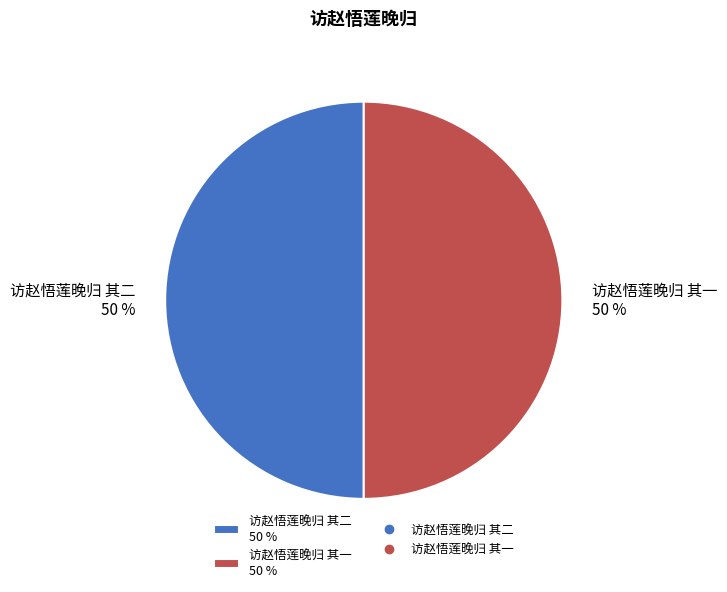

What is the ratio of the value at 访赵悟莲晚归 其二 to the value at 访赵悟莲晚归 其一?

1.0